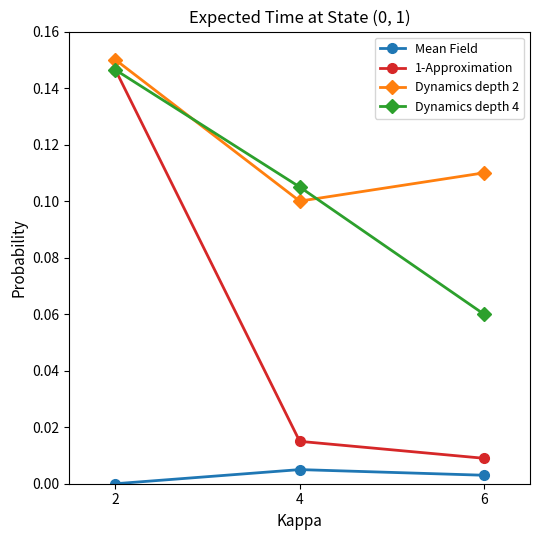

Which category has the lowest value in the Dynamics depth 2 series?

4